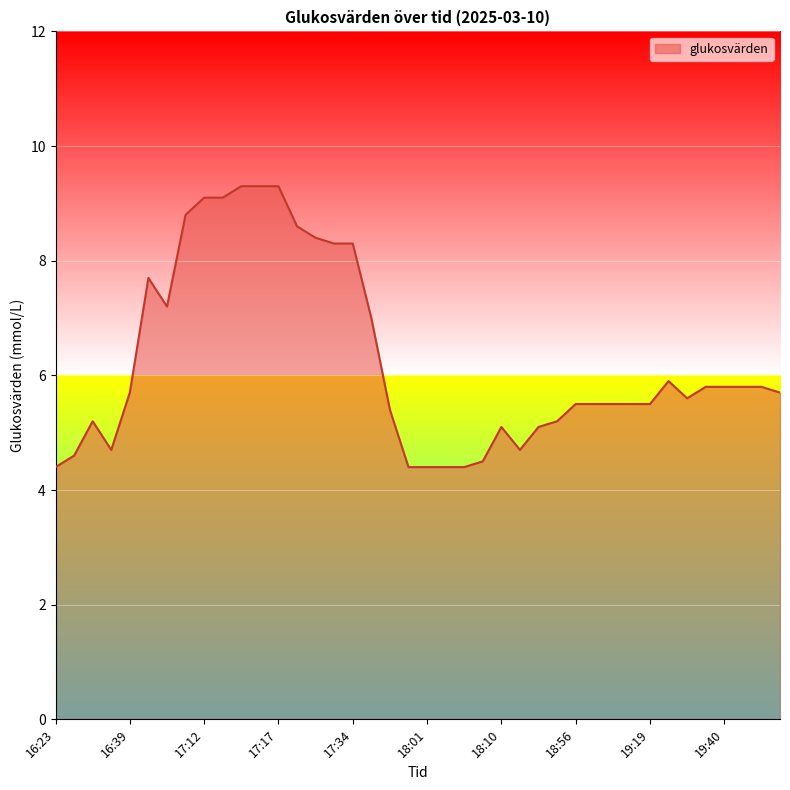

How many lines are shown in the chart?

1